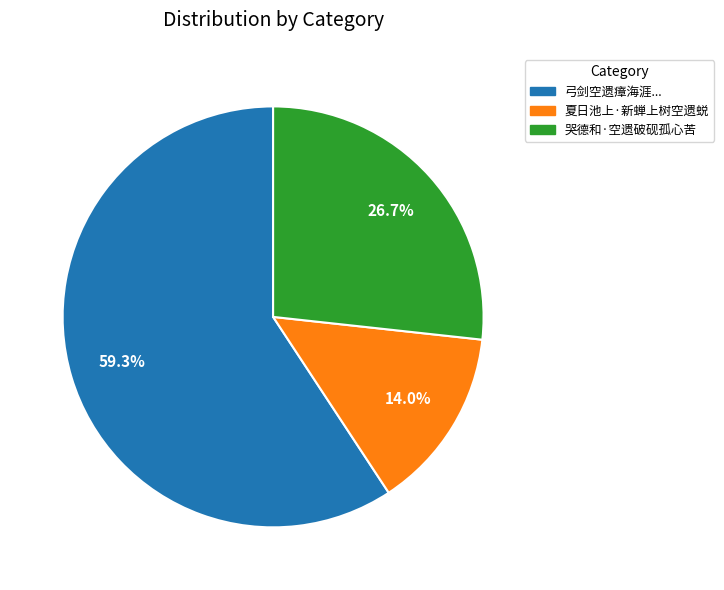

How many slices are in this pie chart?

3